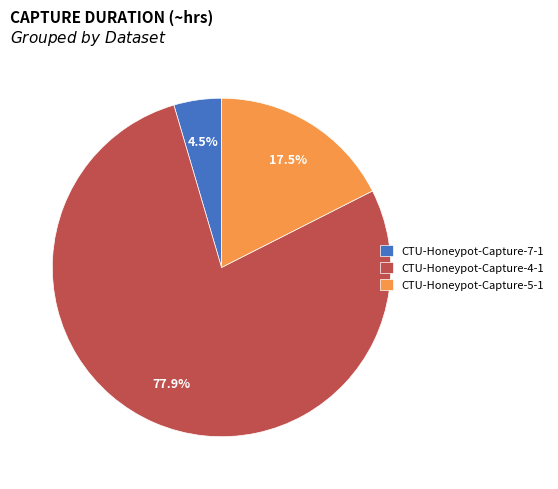

What is the total percentage of CTU-Honeypot-Capture-7-1 and CTU-Honeypot-Capture-4-1?

82.5%